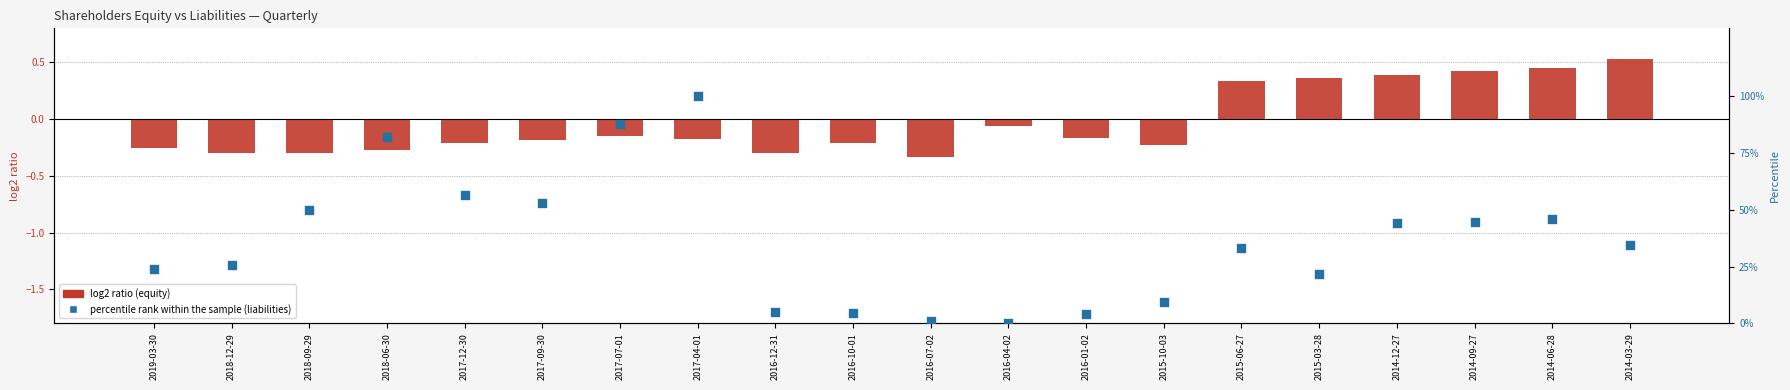

Which series reaches the maximum Y coordinate?

percentile rank within sample (liabilities)